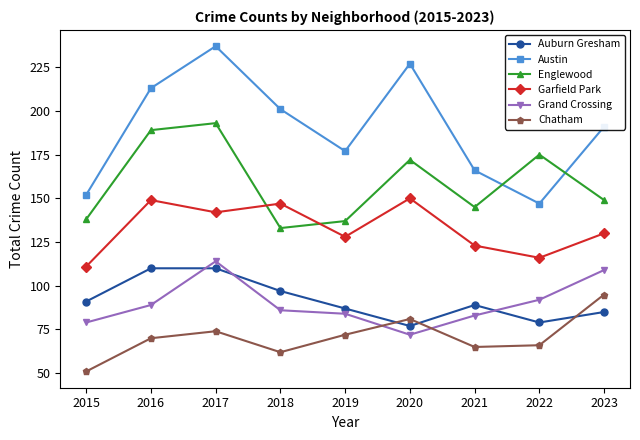

Rank the series at 2015 from highest to lowest value.

Austin, Englewood, Garfield Park, Auburn Gresham, Grand Crossing, Chatham